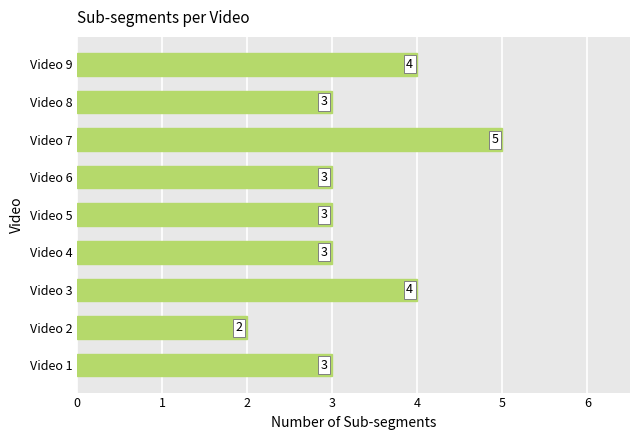

What is the difference between the maximum and minimum values?

3